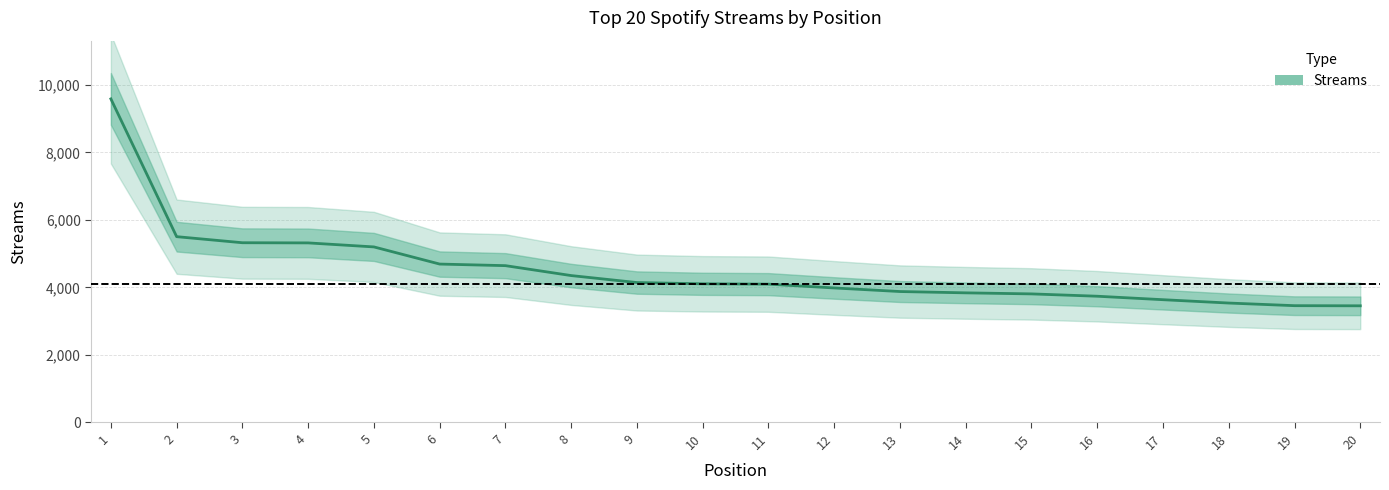

What is the difference between the values at 14 and 6?

853